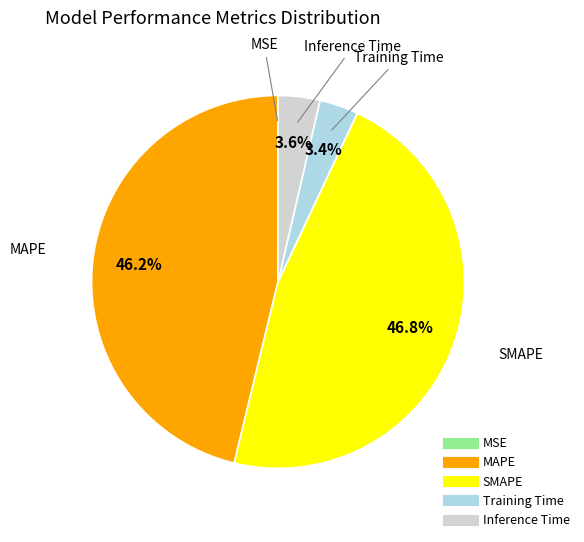

Which slice is the largest?

SMAPE